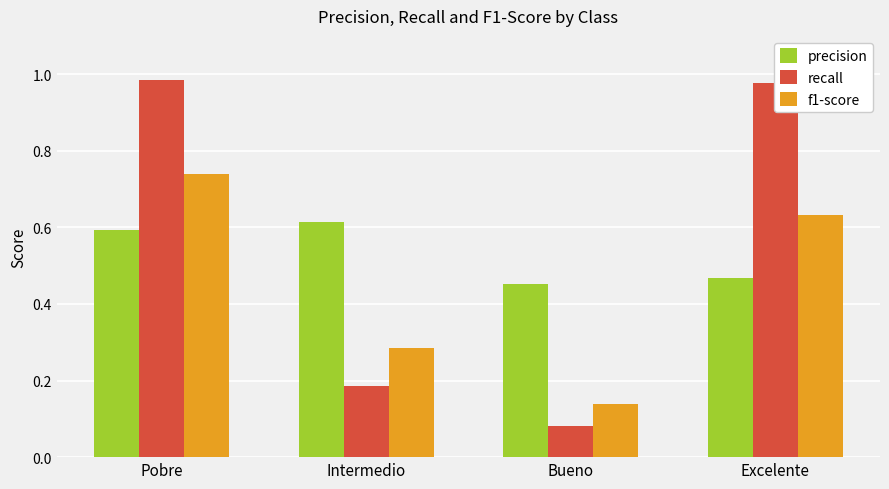

What is the label of the 3rd bar from the left?

Bueno